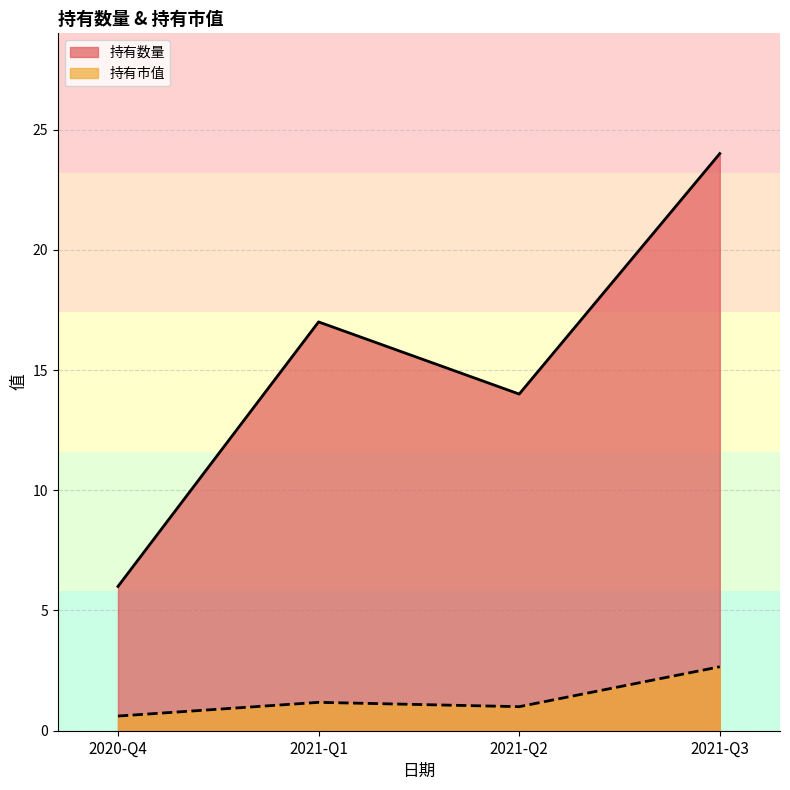

At which label is 持有数量 closest to 15?

2021-Q2